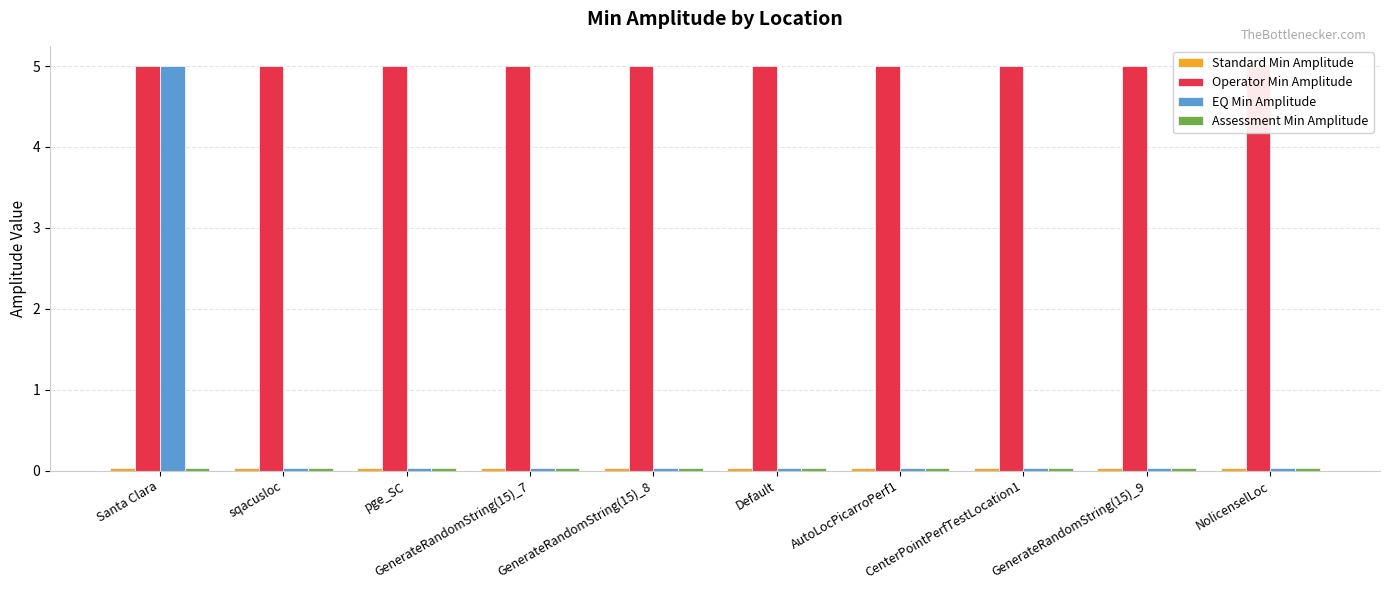

What is the total value across all series at pge_SC?

5.1